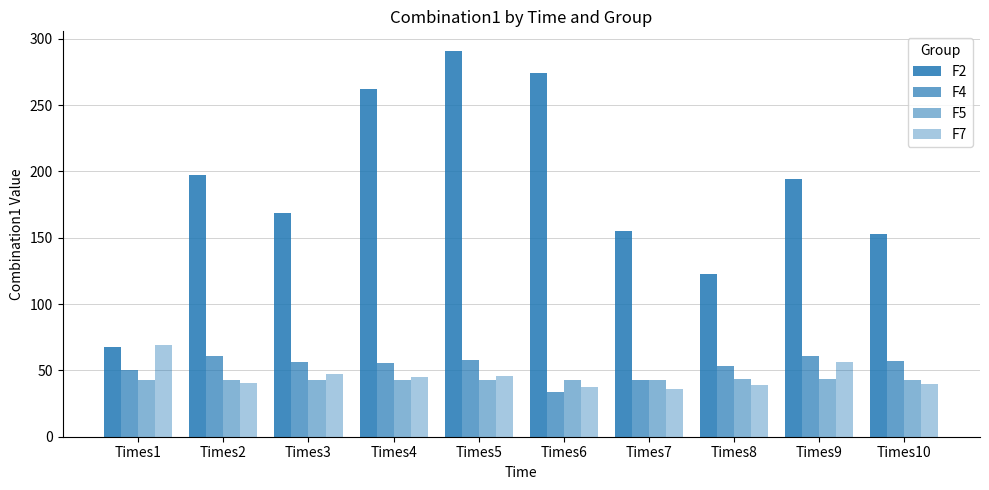

How many groups of bars are there?

10